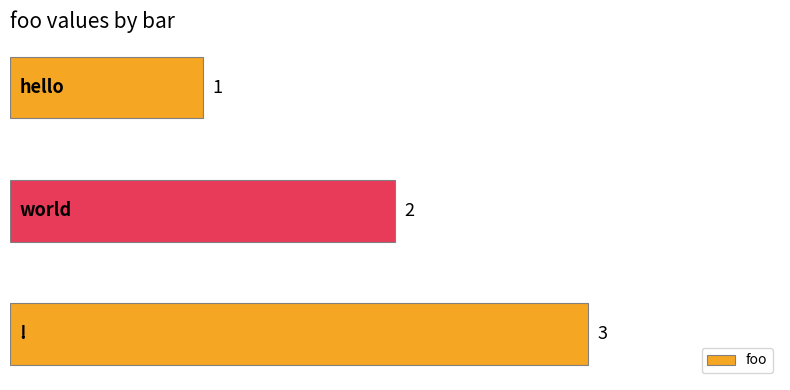

What is the maximum value shown in the chart?

3